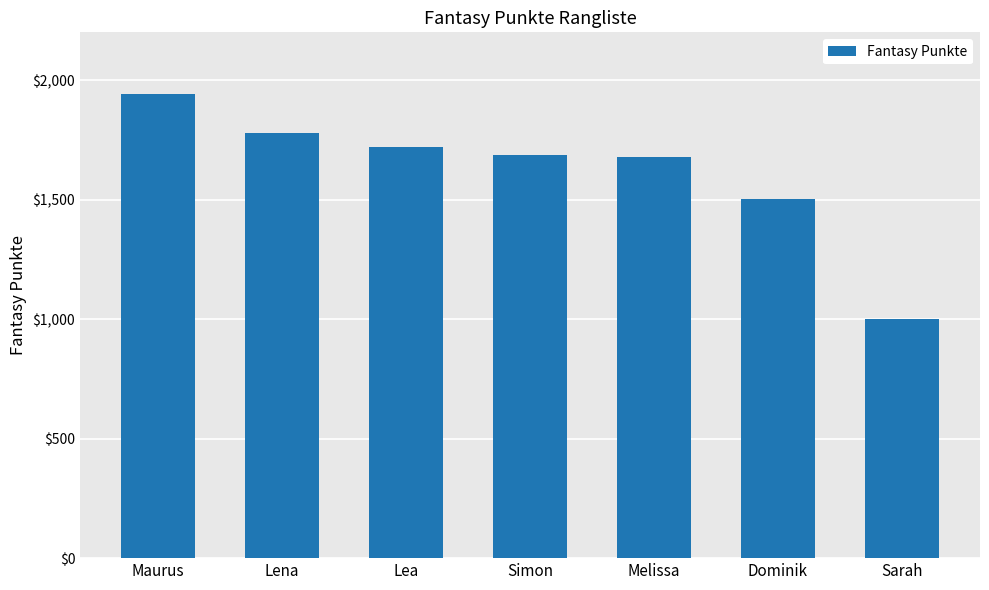

Which category has the lowest value across all series?

Sarah